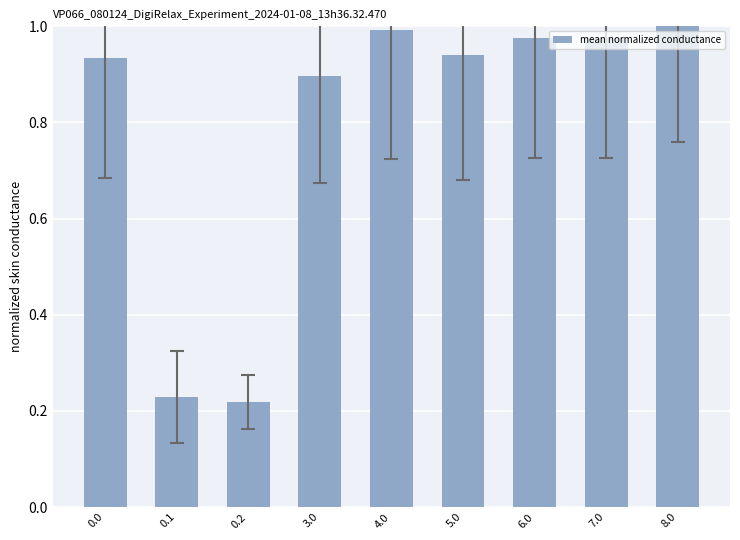

Are the bars horizontal?

No